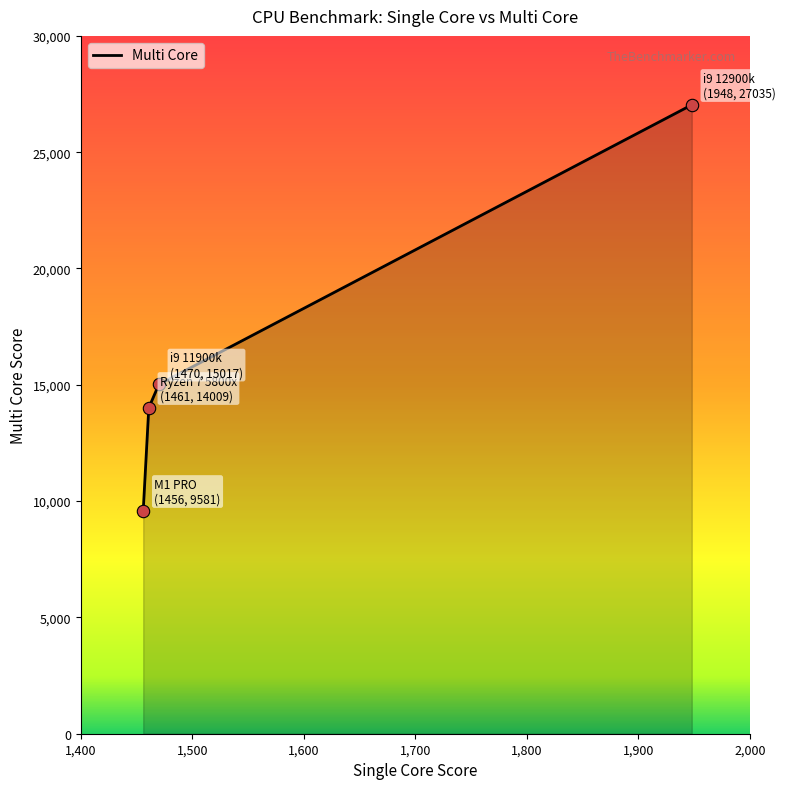

What is the minimum value shown in the chart?

9581